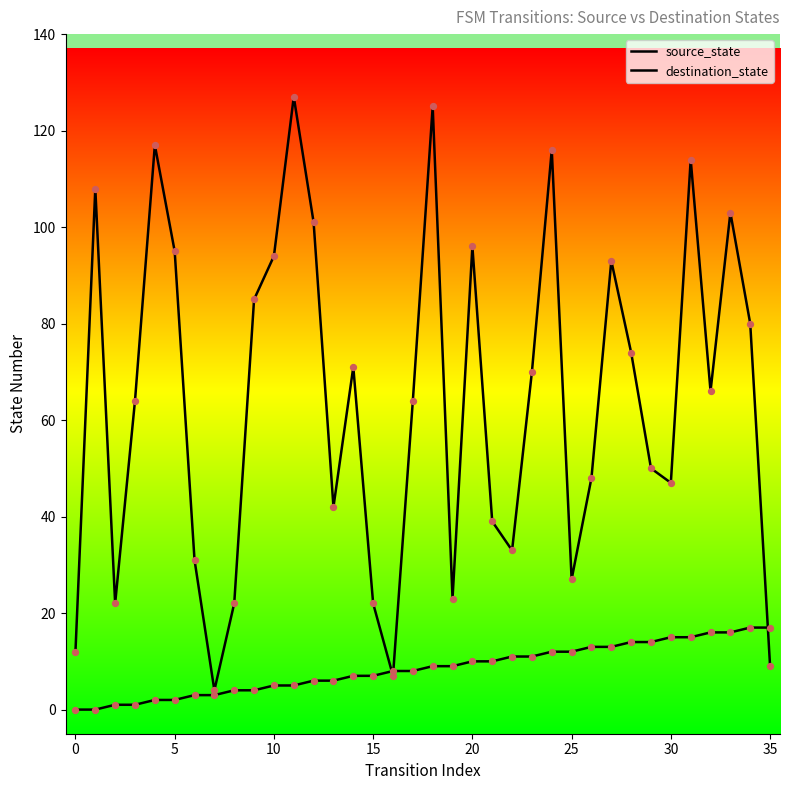

At which category is the sum across all series the highest?

18